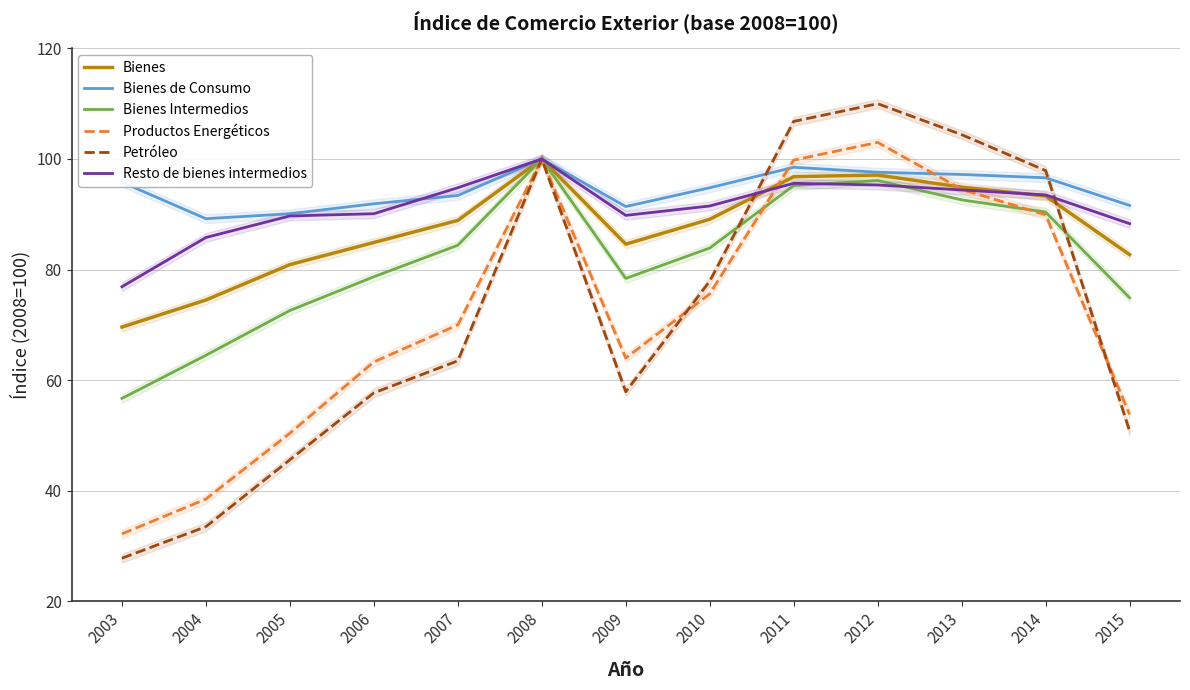

Reading right to left, list all the values displayed in this chart.

Bienes: 82.7	93.3	94.9	97.1	96.8	89.1	84.6	100.0	88.9	84.9	80.9	74.5	69.6
Bienes de Consumo: 91.6	96.6	97.2	97.6	98.5	94.8	91.4	100.0	93.4	91.9	90.1	89.2	95.8
Bienes Intermedios: 74.9	90.4	92.6	96.1	95.2	83.9	78.4	100.0	84.4	78.7	72.6	64.5	56.7
Productos Energéticos: 53.8	89.9	94.5	103.0	99.8	75.6	64.0	100.0	70.0	63.3	50.4	38.5	32.2
Petróleo: 50.8	97.9	104.4	110.0	106.8	77.9	57.9	100.0	63.5	57.7	45.6	33.5	27.8
Resto de bienes intermedios: 88.3	93.5	94.4	95.3	95.6	91.5	89.8	100.0	94.8	90.1	89.7	85.8	76.9